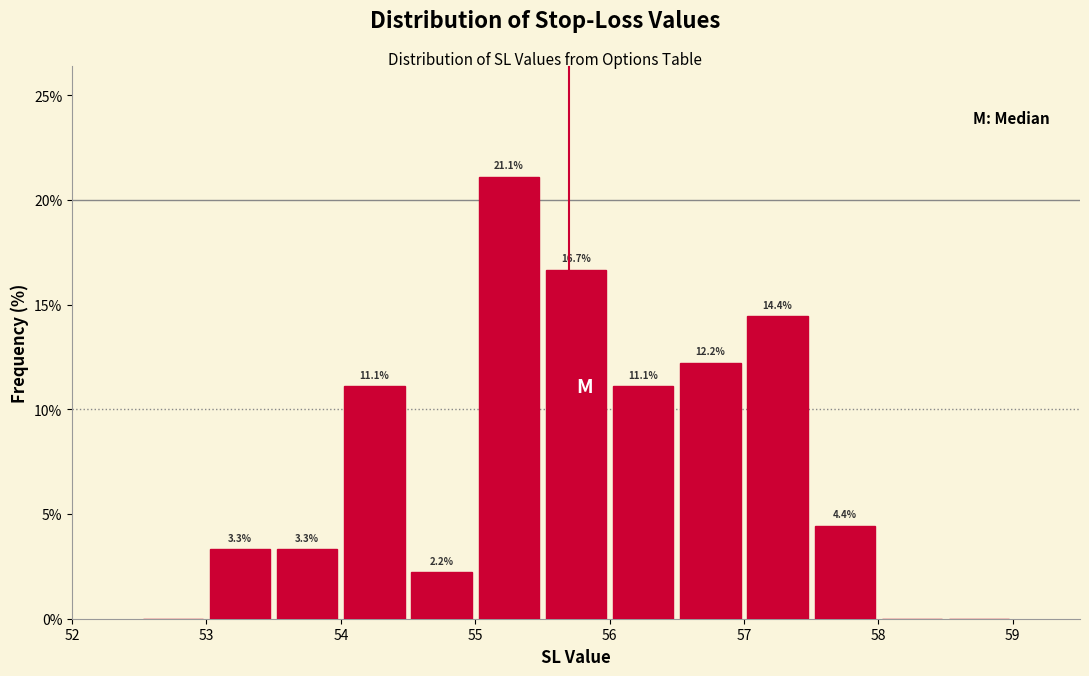

Over which range of the x-axis is the bar tallest?

55.0 to 55.5